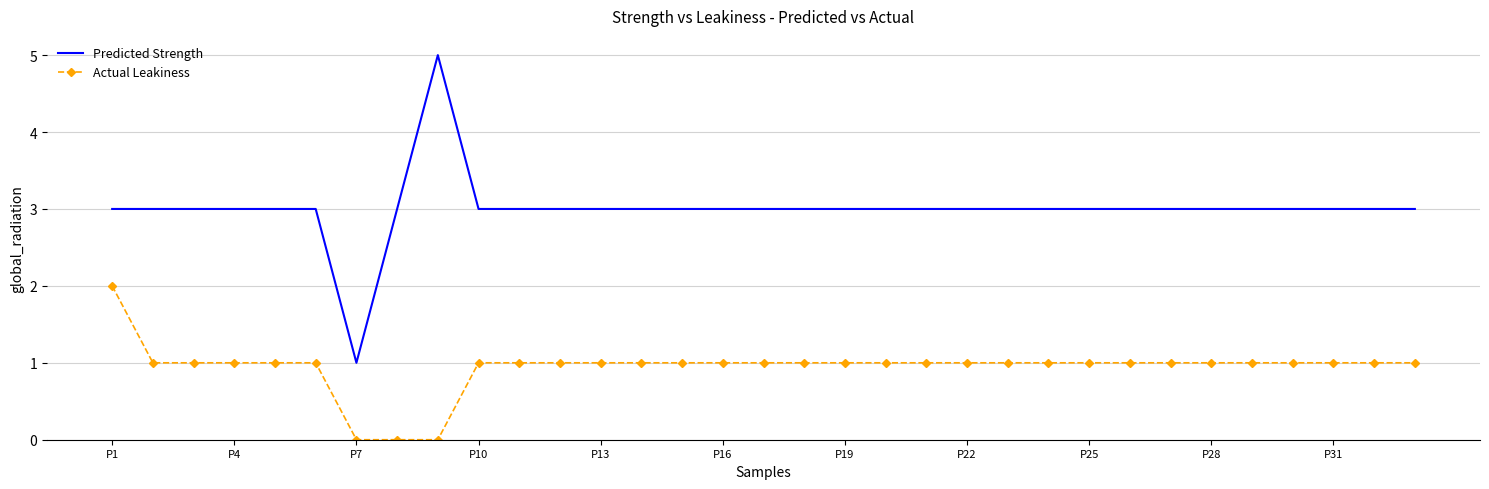

Which series has the largest range (max minus min)?

Predicted Strength